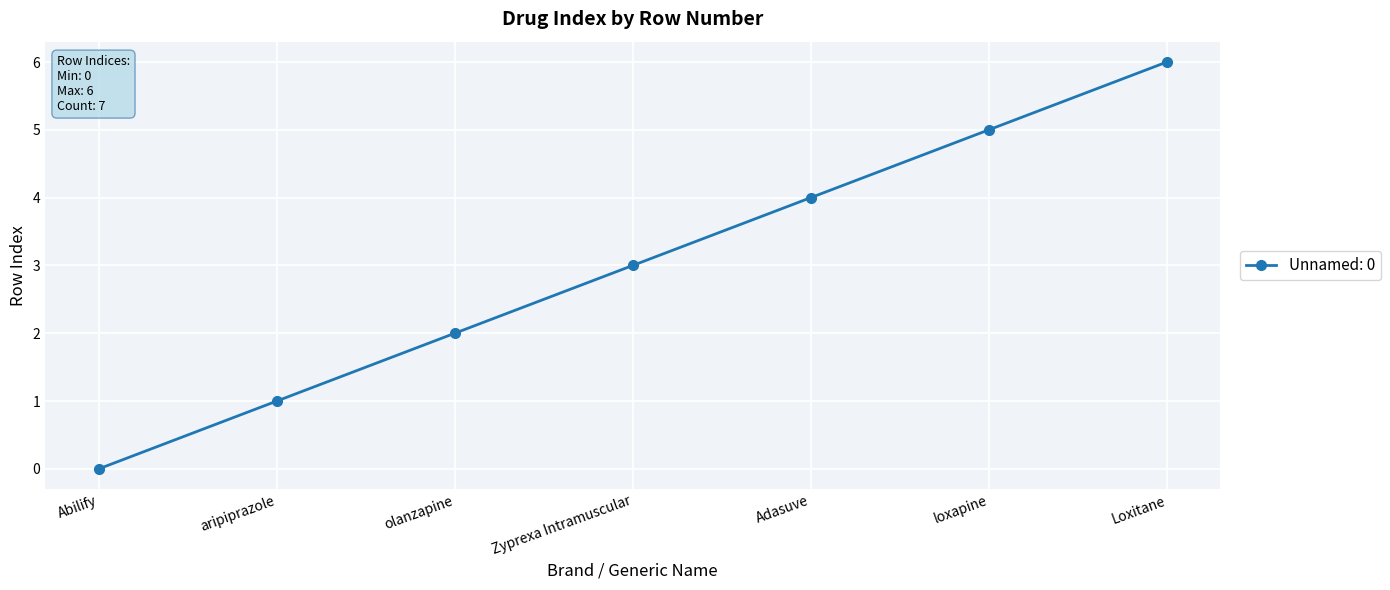

Which has a higher value, Abilify or loxapine?

loxapine